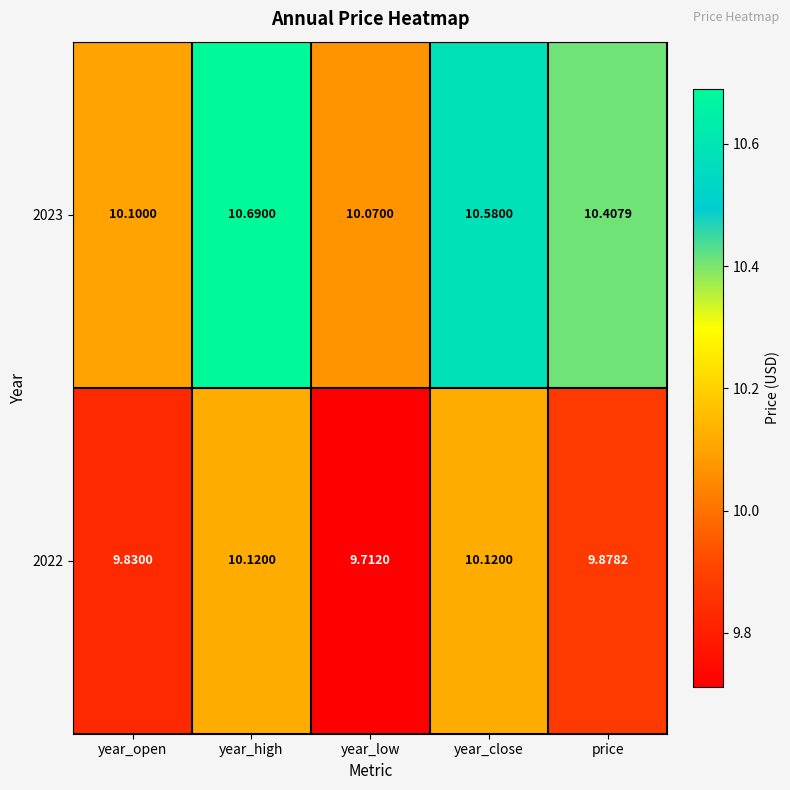

Where is 2023 nearest to the value 10?

year_low